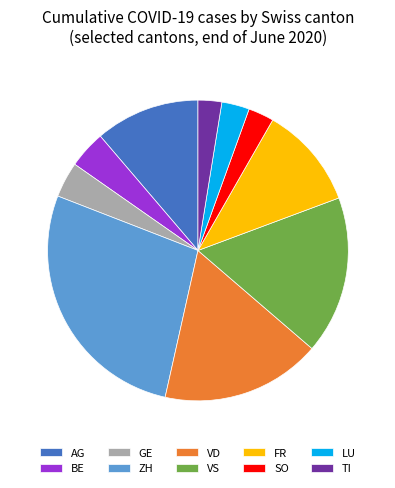

Combined, do VS and BE account for over 50%?

No